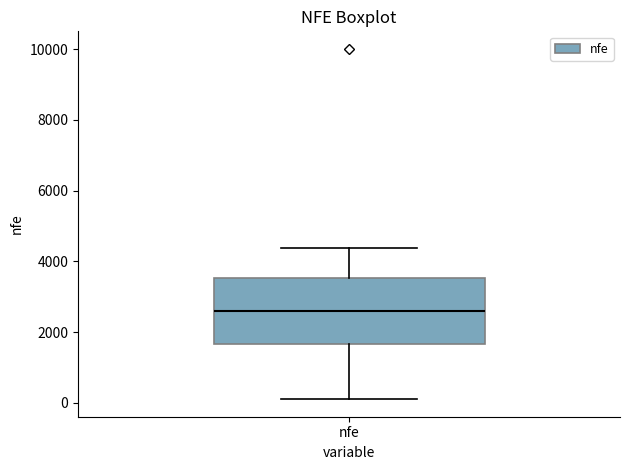

Transcribe this box plot: give where the median line is, the range the box spans, and where the two whiskers end, as read against the y-axis. The values are not printed on the chart, so give them approximately, as read against the axis.

median 2600, box 1600 to 3600, whiskers 200 to 4400